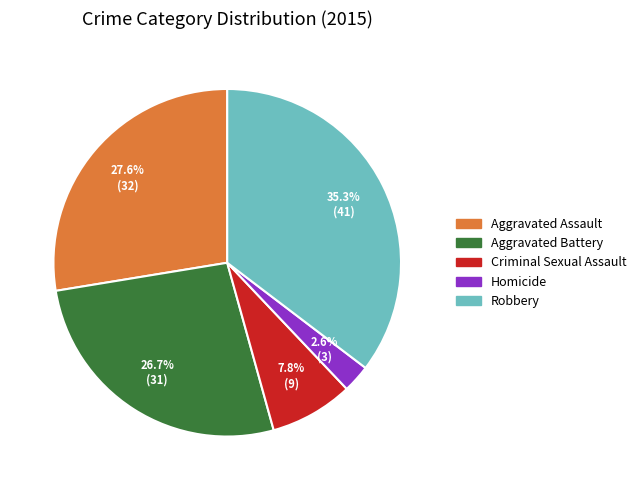

Which slice is the smallest?

Homicide